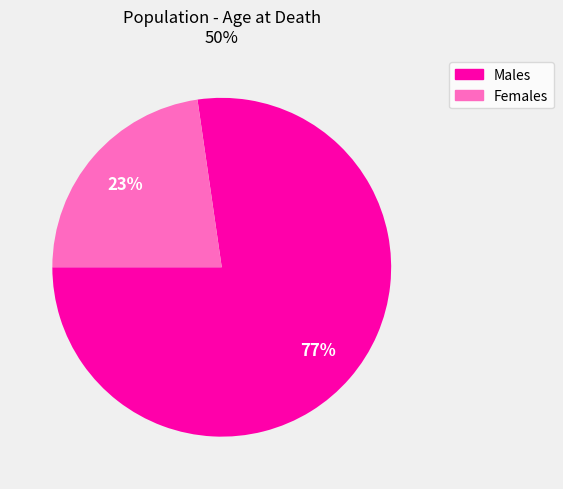

To the nearest percent, what is the average slice percentage?

50%